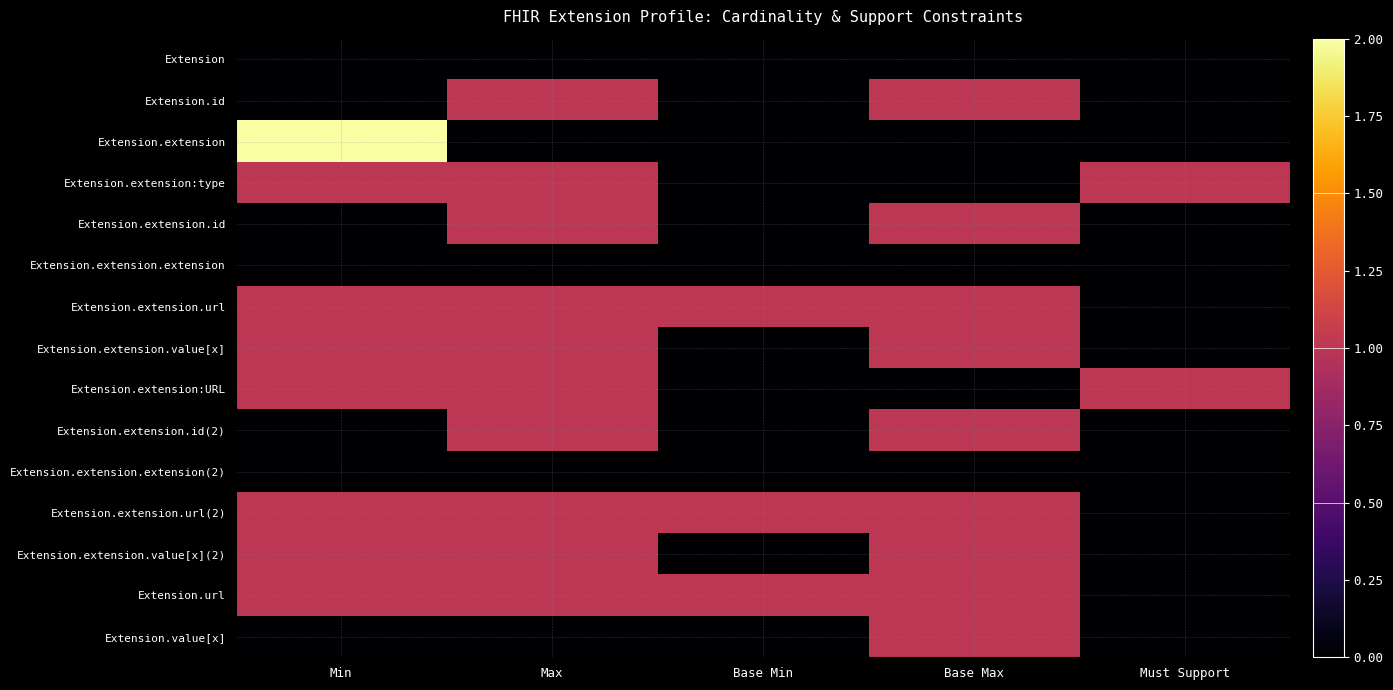

Rank the series by their maximum value, from lowest to highest.

Extension, Extension.extension.extension, Extension.extension.extension(2), Extension.id, Extension.extension:type, Extension.extension.id, Extension.extension.url, Extension.extension.value[x], Extension.extension:URL, Extension.extension.id(2), Extension.extension.url(2), Extension.extension.value[x](2), Extension.url, Extension.value[x], Extension.extension